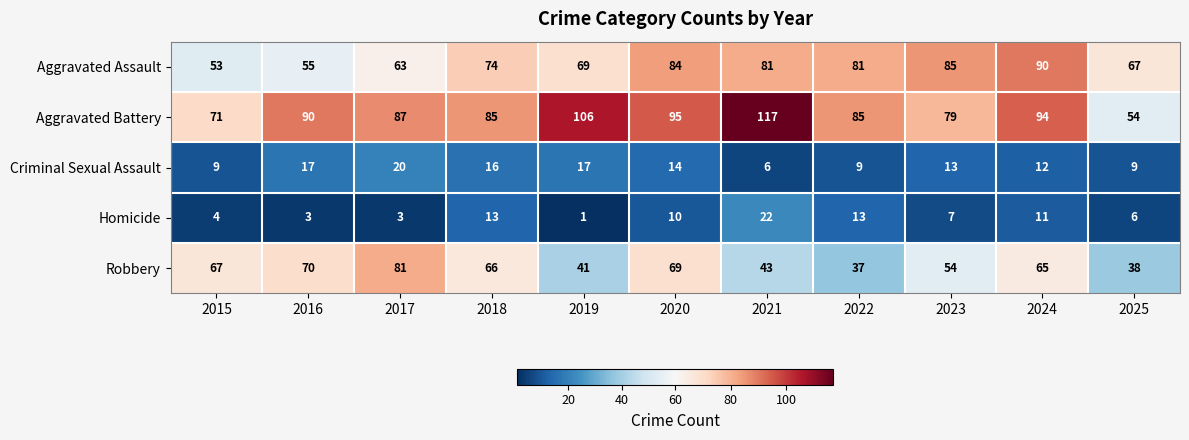

At 2022, list the series in order from smallest to largest.

Criminal Sexual Assault, Homicide, Robbery, Aggravated Assault, Aggravated Battery